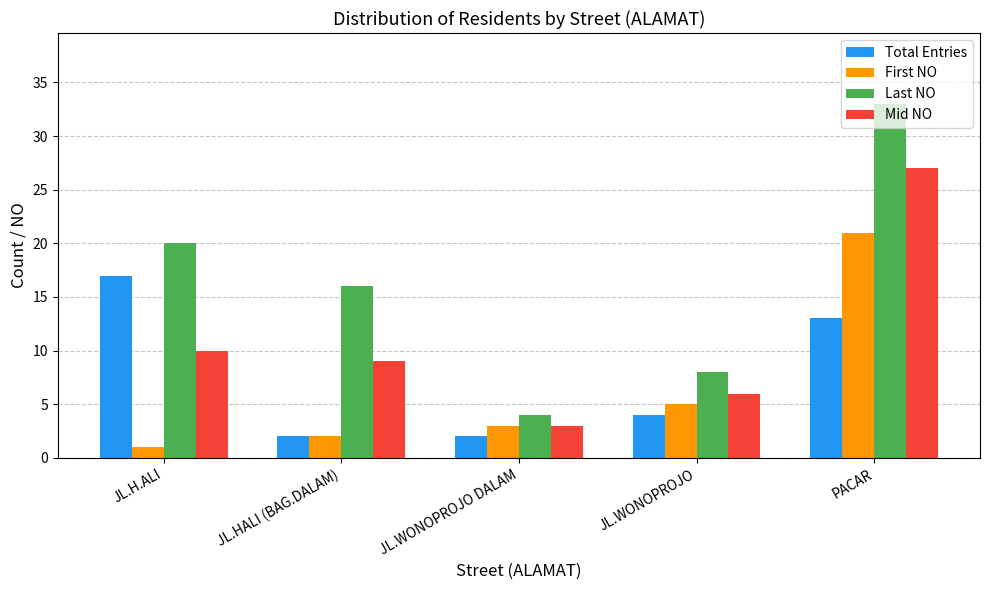

List the labels in order of First NO value, largest first.

PACAR, JL.WONOPROJO, JL.WONOPROJO DALAM, JL.HALI (BAG.DALAM), JL.H.ALI